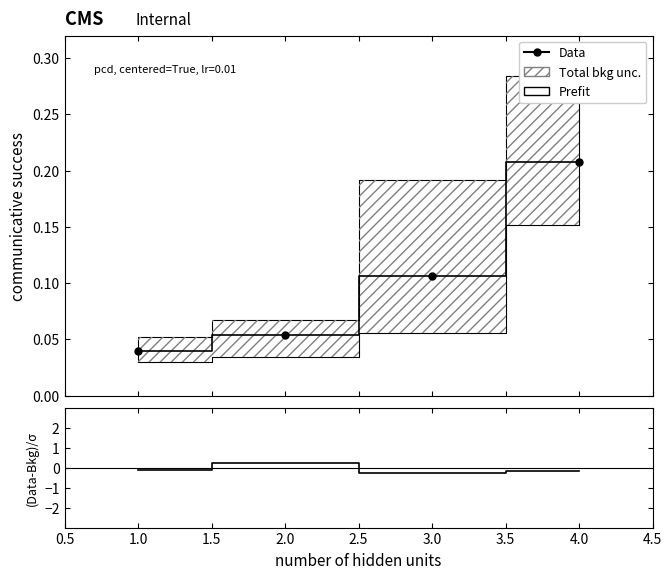

What is the difference between the maximum and minimum values in the Data series?

0.2